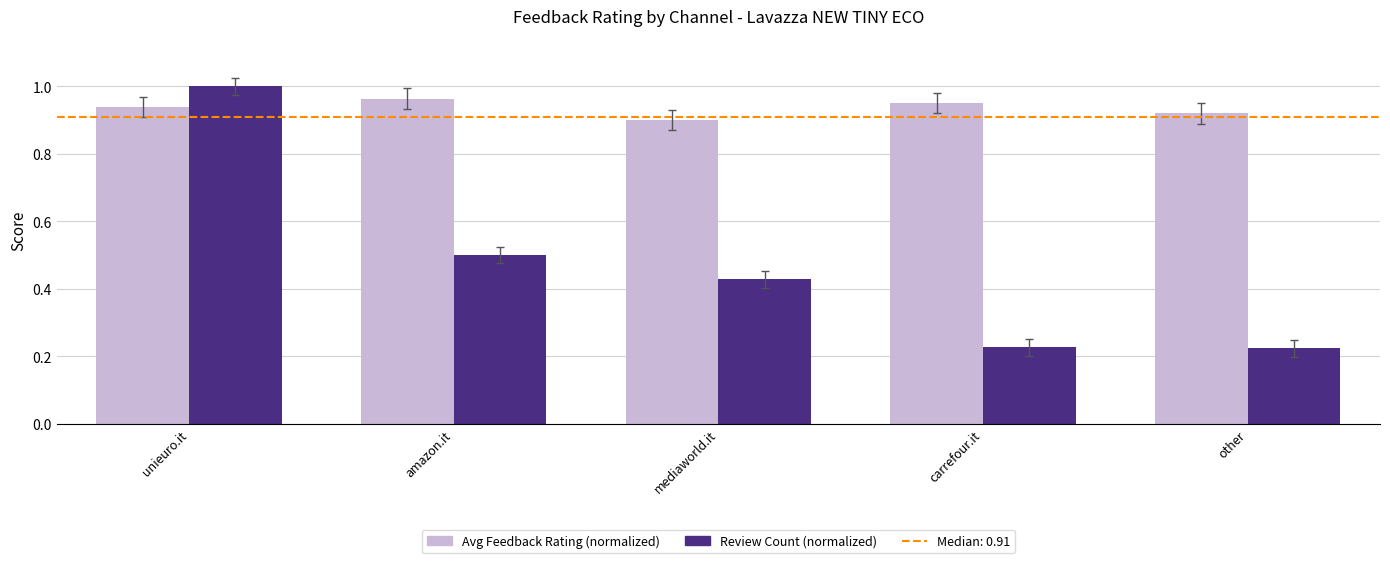

What is the sum of all Review Count (normalized) values?

2.4